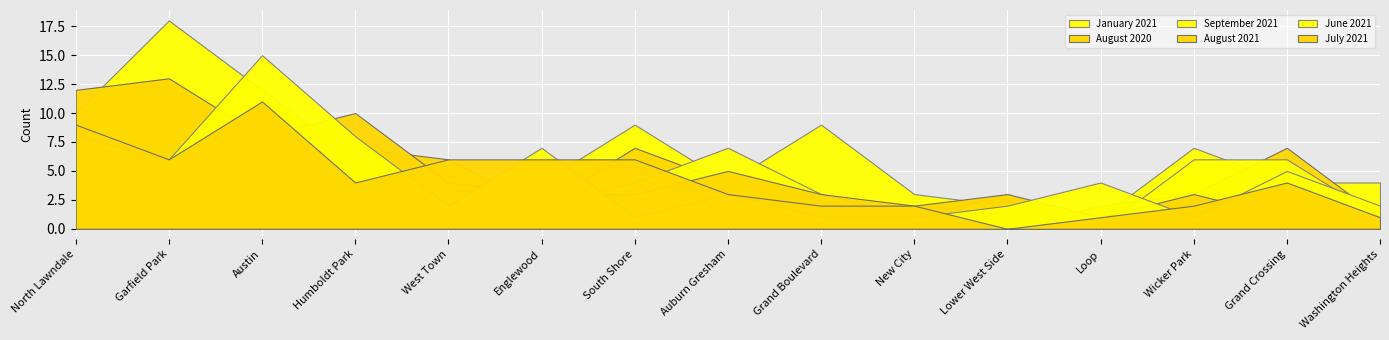

Which series has the widest spread of values?

September 2021